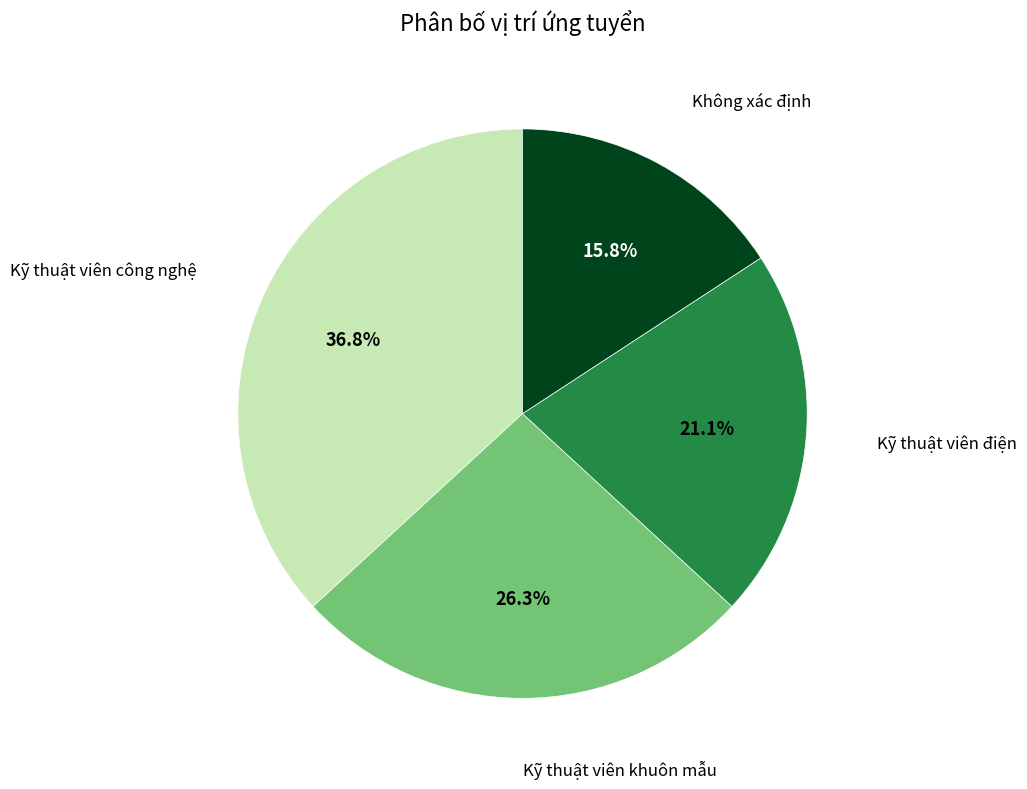

Does Kỹ thuật viên công nghệ represent more than half of the total?

No